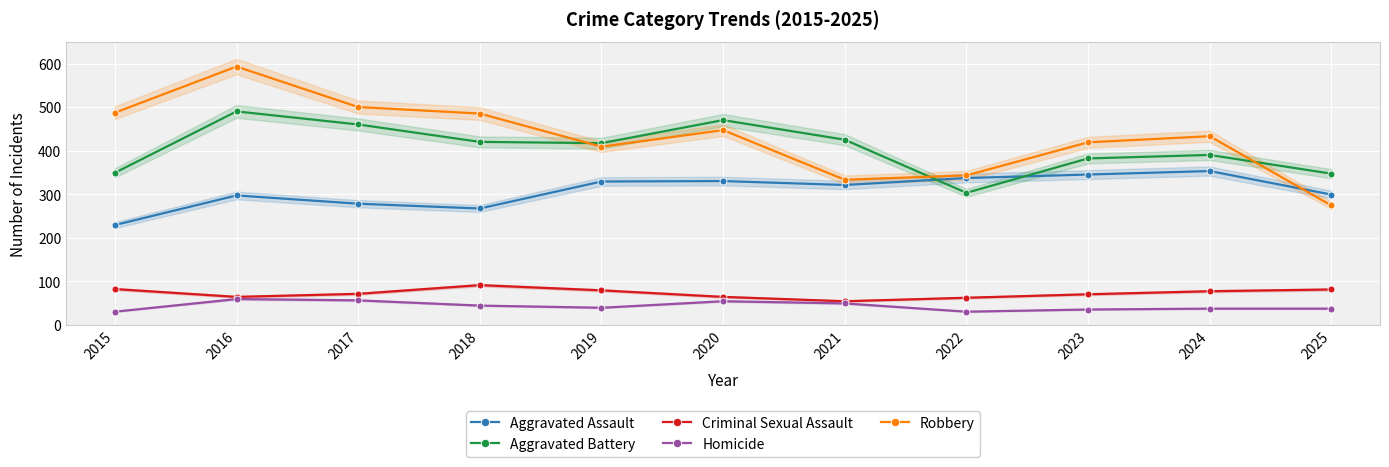

Where does the Aggravated Assault series first go above 321?

2019